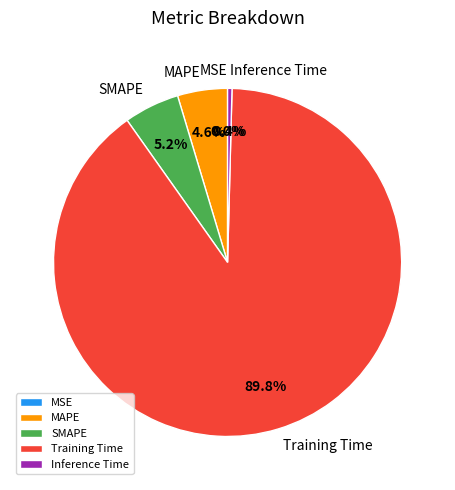

What is the largest slice in the pie chart?

Training Time